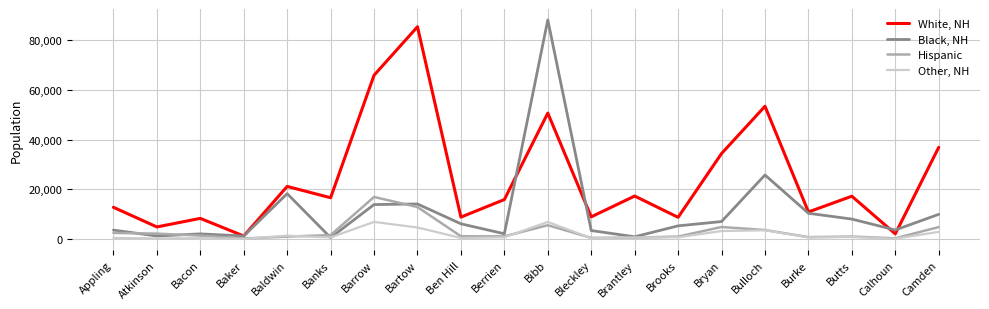

Rank the series by their maximum value, from highest to lowest.

Black, NH, White, NH, Hispanic, Other, NH